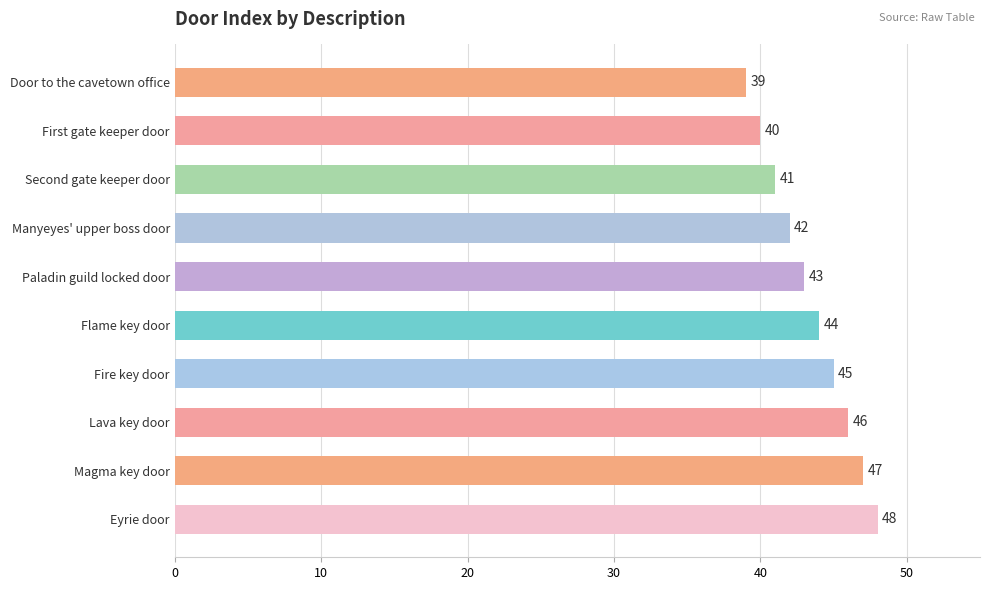

What is the value of the 5th bar from the top?

43